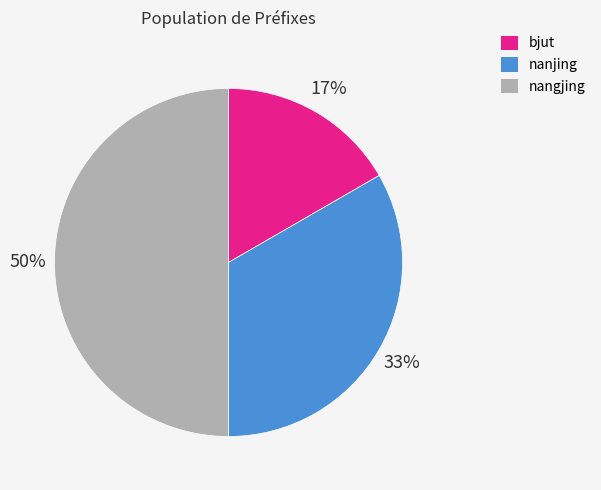

Is bjut the majority of the pie?

No